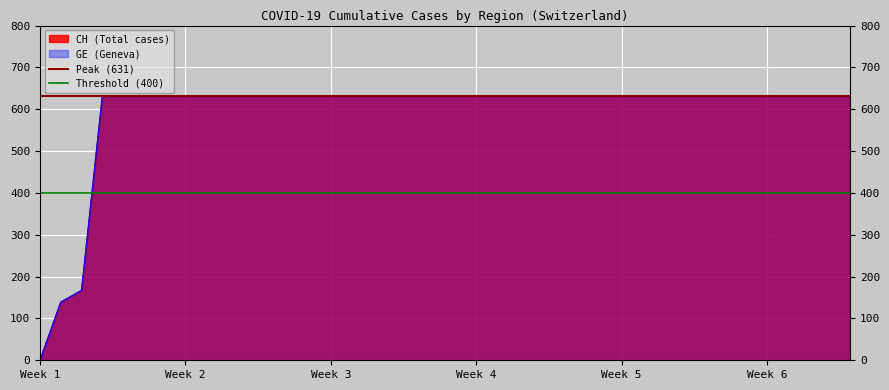

Where is Threshold (400) nearest to the value 400?

Week 1